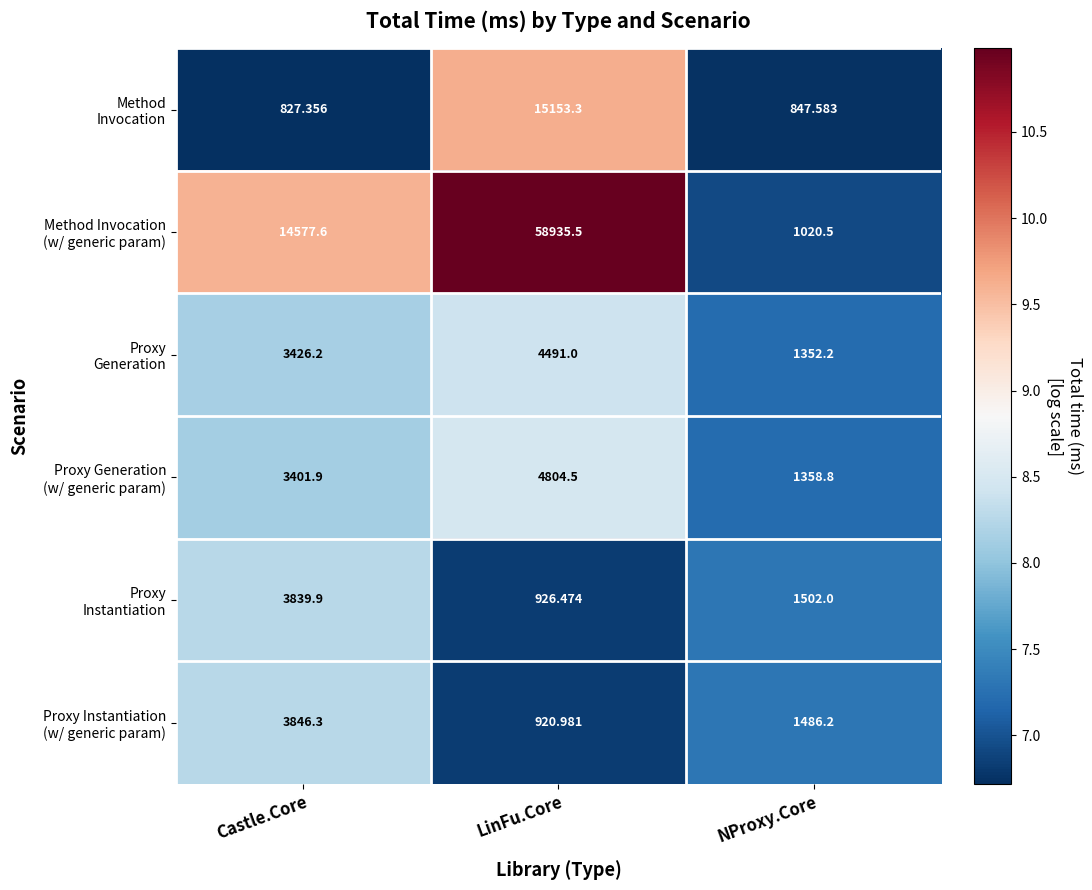

At which category is the sum across all series the highest?

LinFu.Core